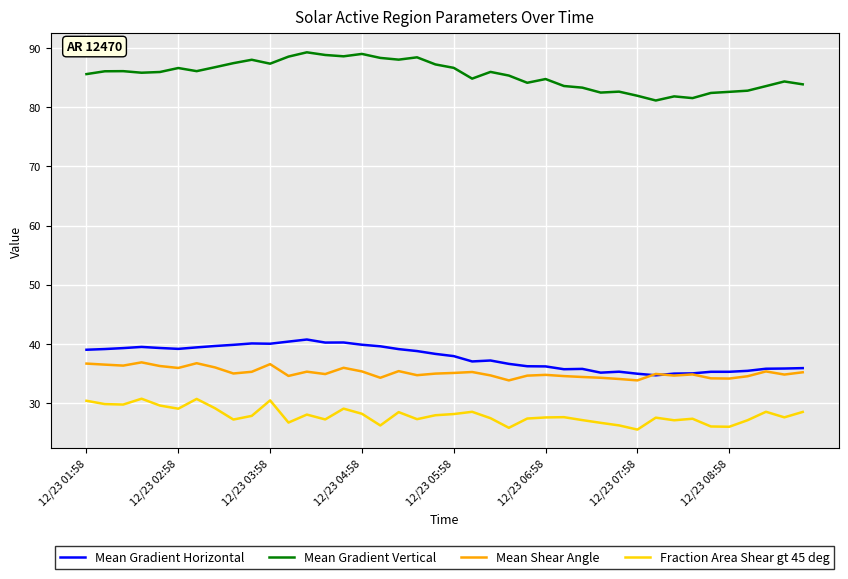

True or false: Mean Gradient Horizontal and Mean Gradient Vertical intersect in this chart.

False